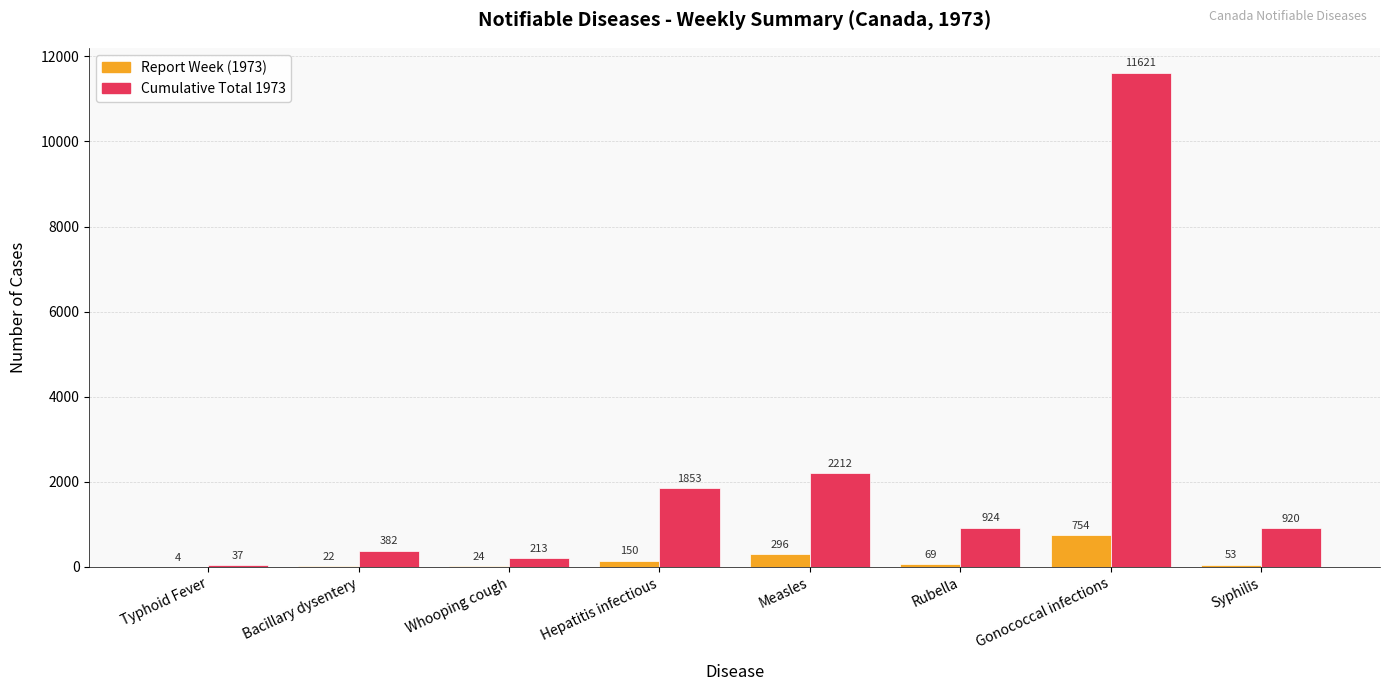

Which series changed the most between Bacillary dysentery and Syphilis?

Cumulative Total 1973